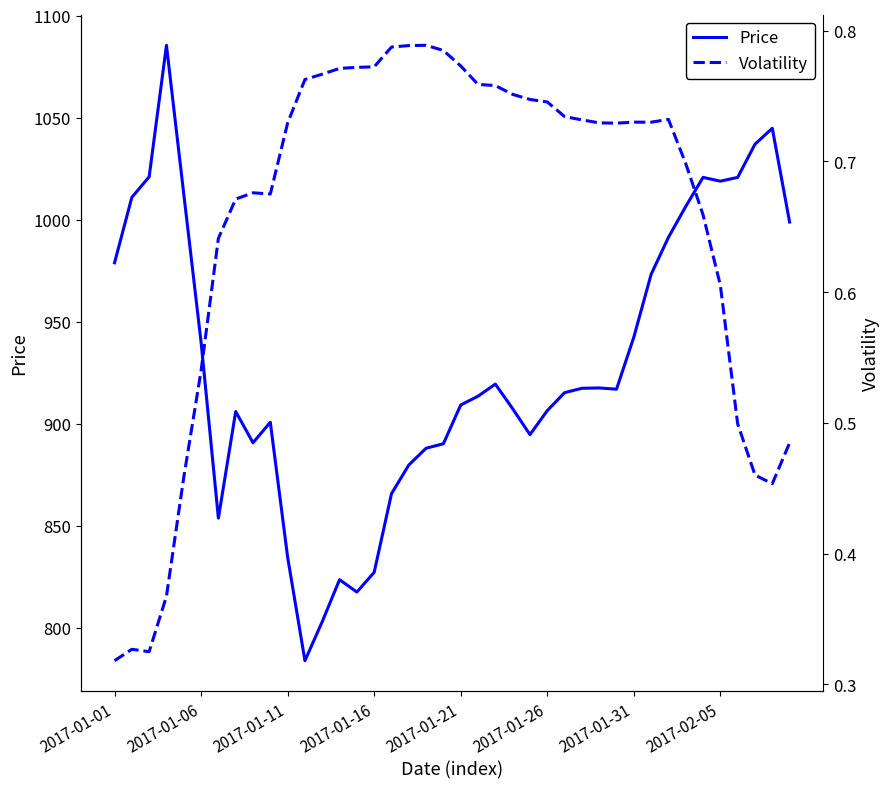

The Price series shows 834.6 at 2017-01-11. True or false?

True